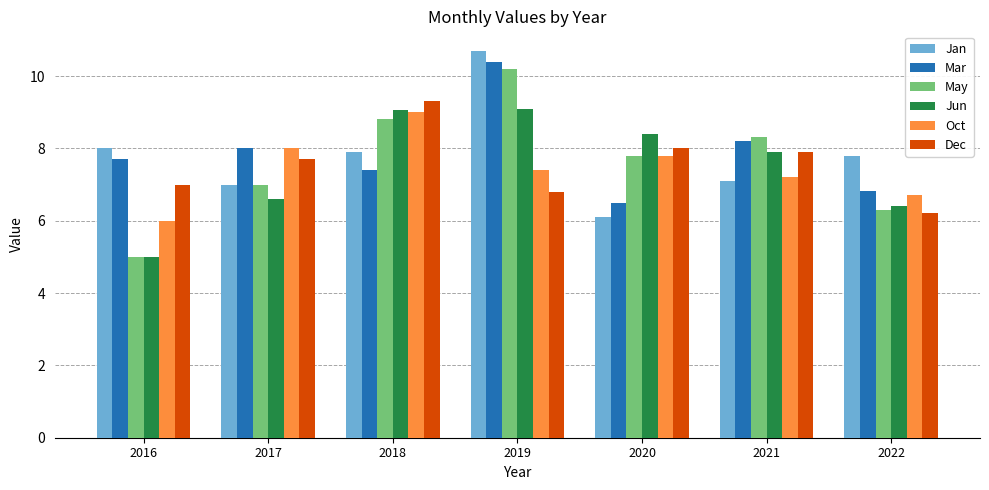

What is the total value across all series at 2022?

40.2